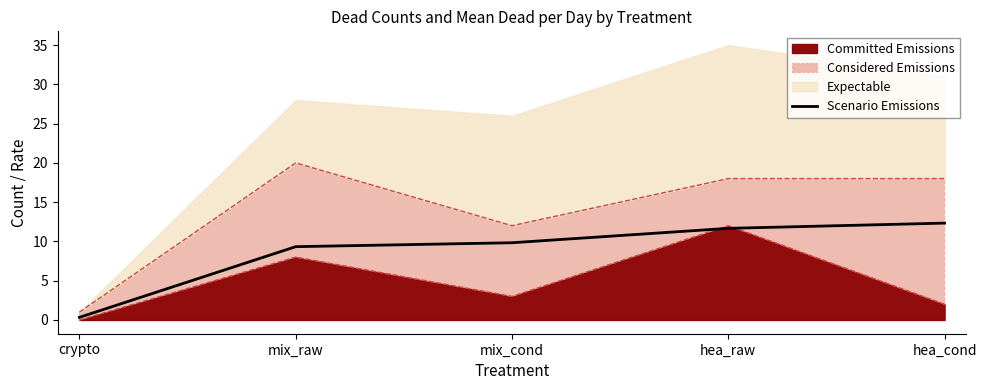

The chart shows a value of 3.0 at hea_cond. True or false?

False